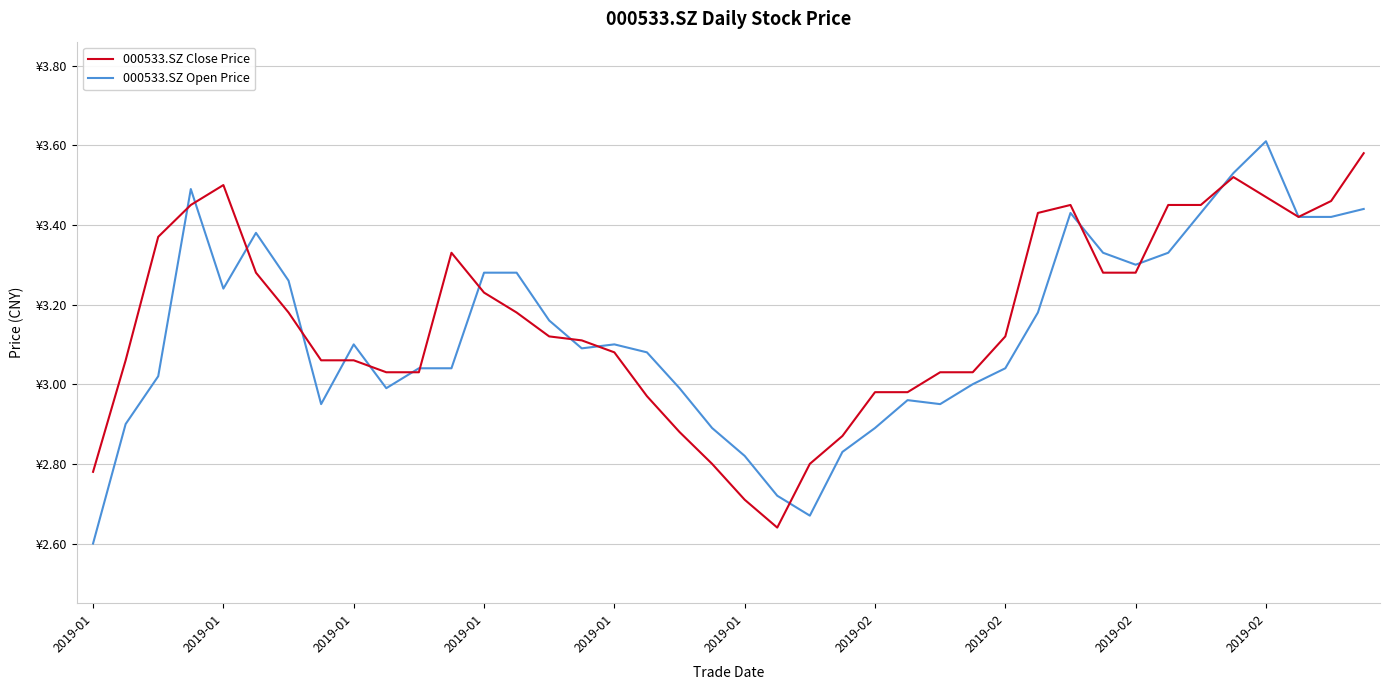

Where is the first local minimum for 000533.SZ Open Price?

2019-01